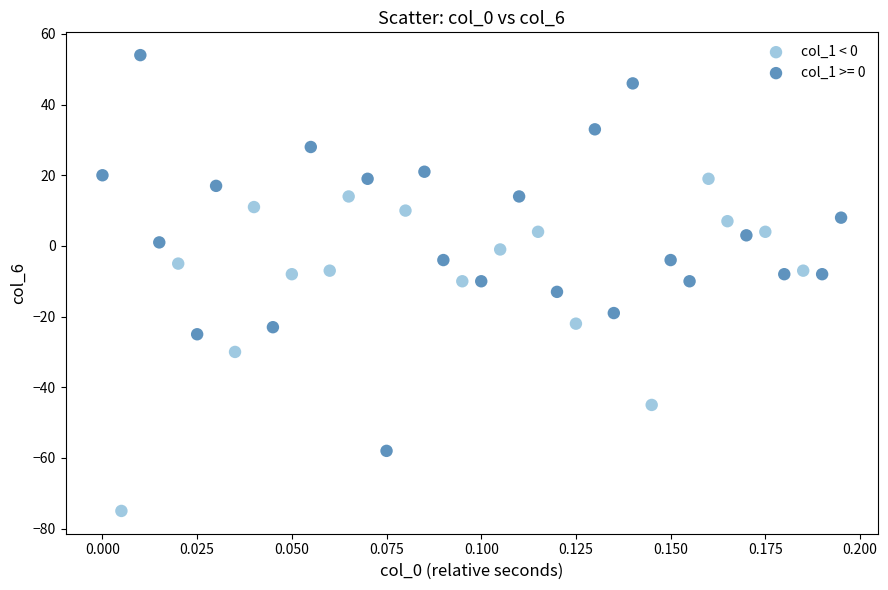

Which series reaches the maximum Y coordinate?

col_1 >= 0